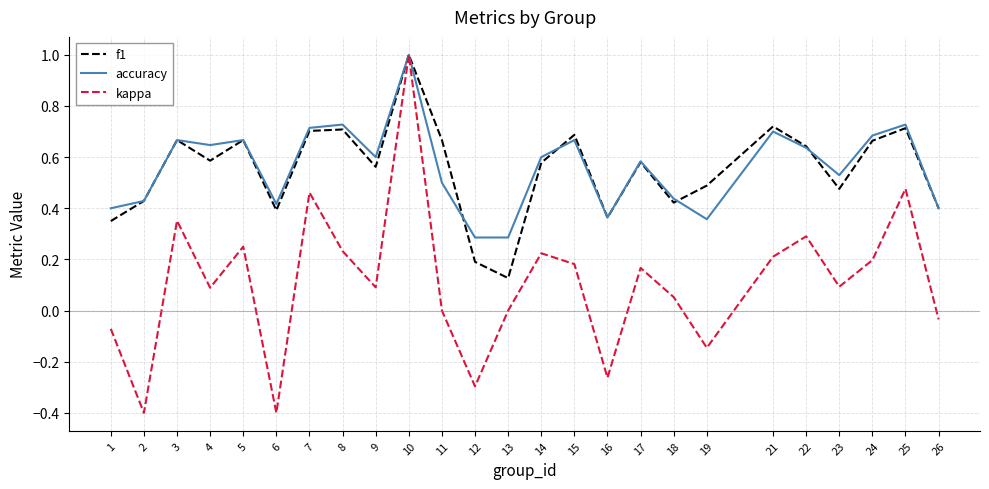

True or false: f1 has a value of 0.1 at 1.

False